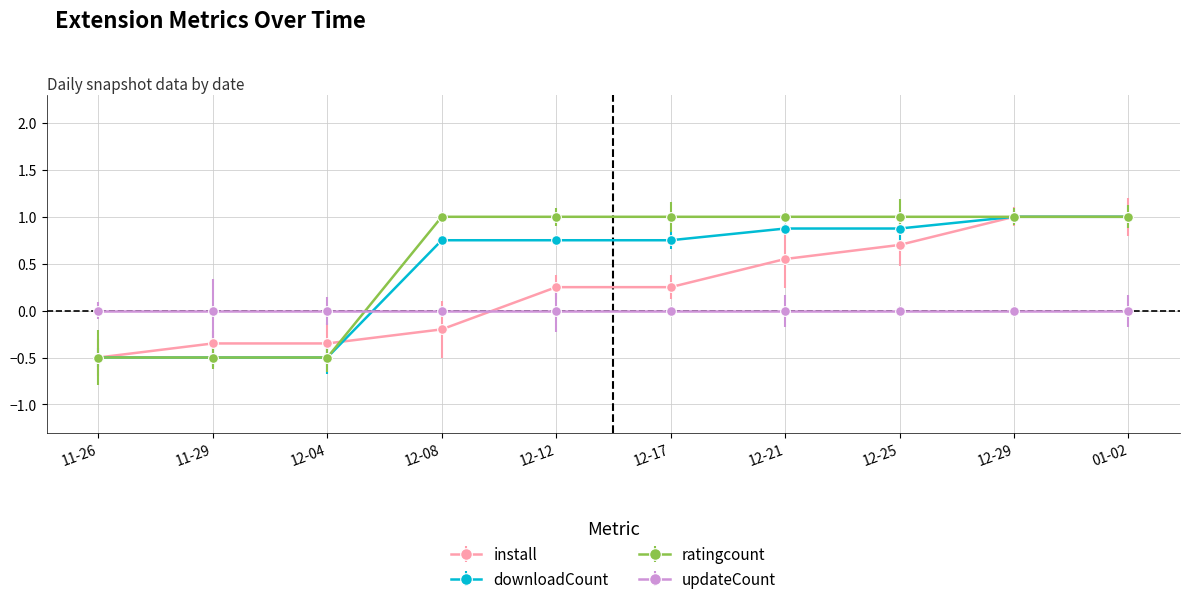

How many values in downloadCount are below zero?

3